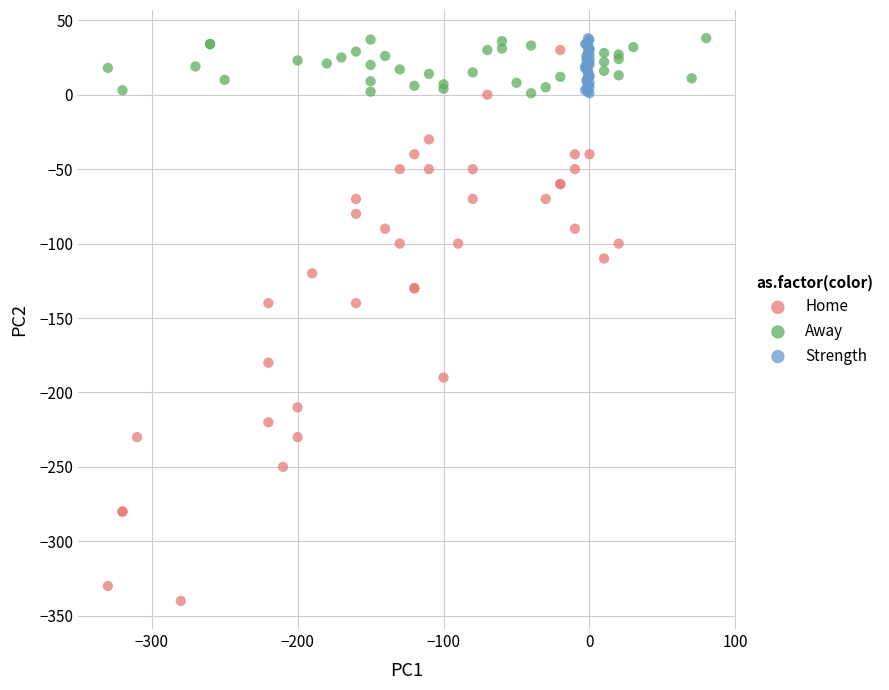

What are all the series names shown in the legend?

Home, Away, Strength